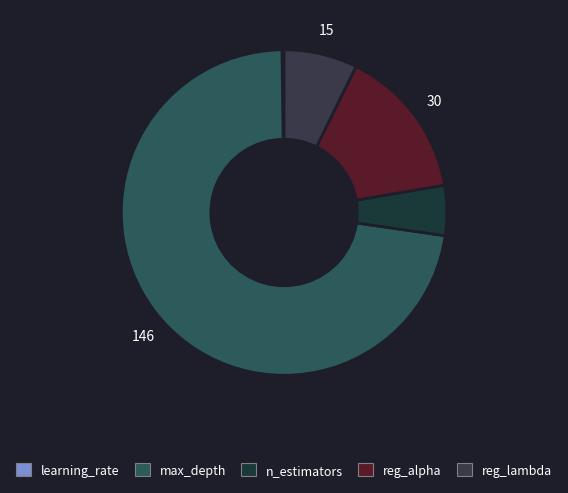

To the nearest percent, what percentage of the pie is reg_lambda?

7%